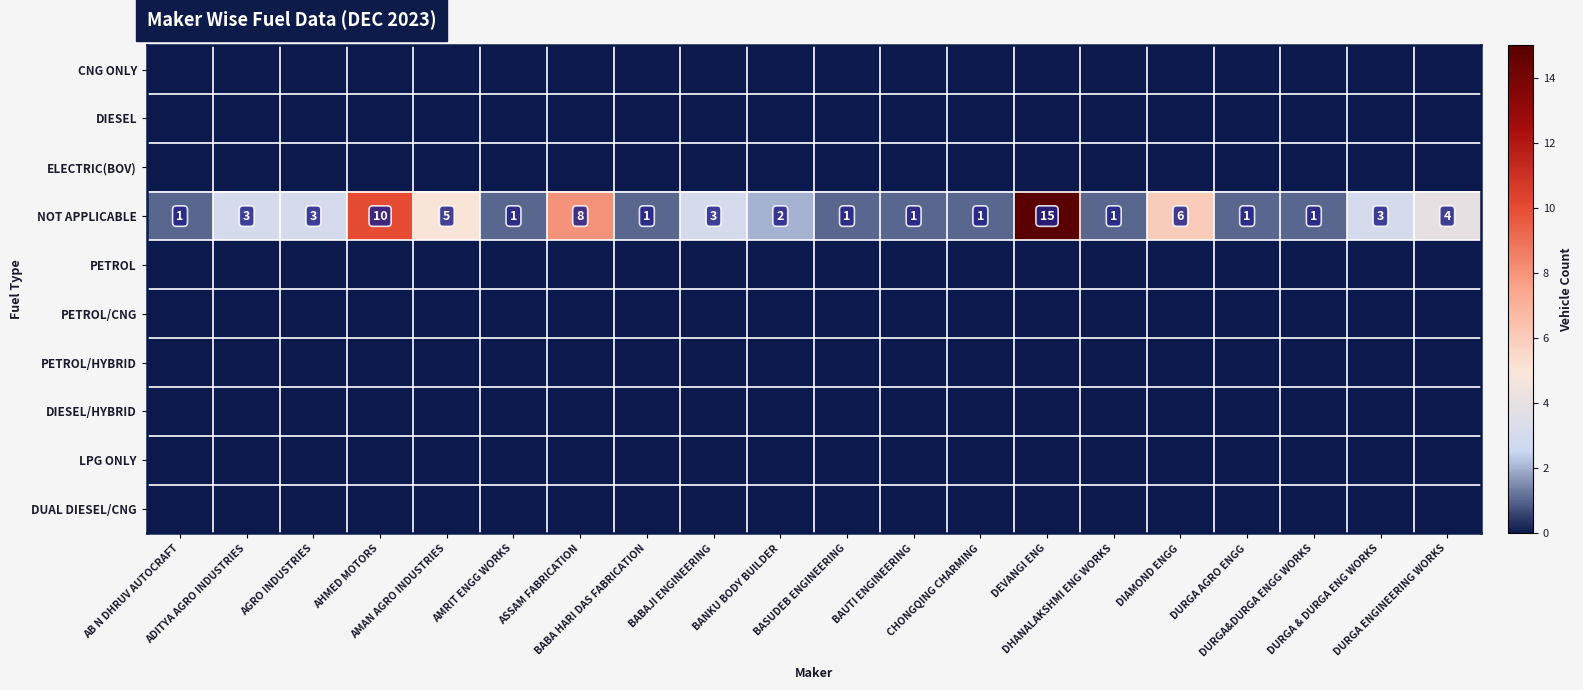

The NOT APPLICABLE series shows 2 at DHANALAKSHMI ENG WORKS. True or false?

False